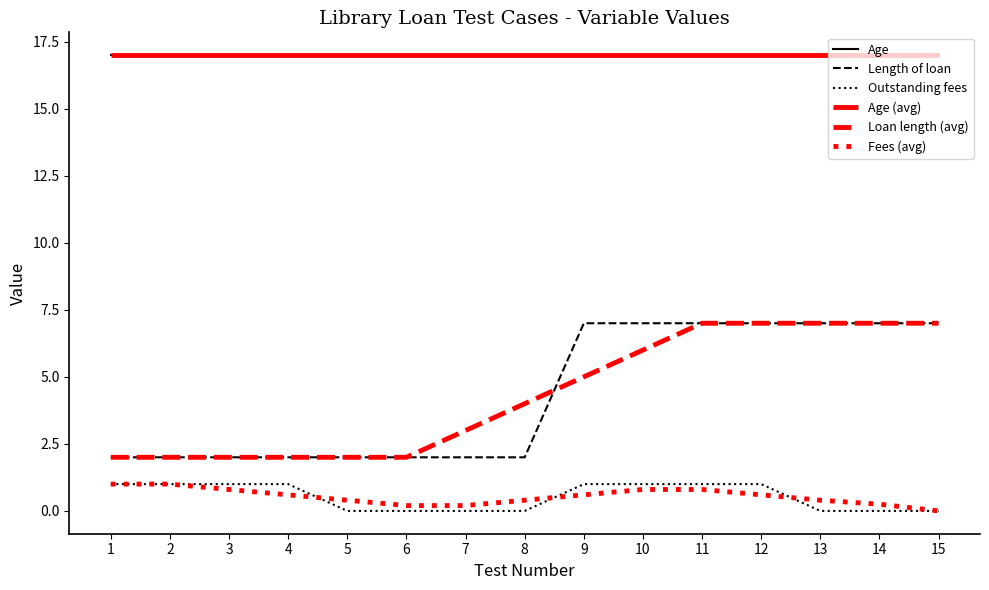

True or false: Age has a value of 17.0 at 1.

True